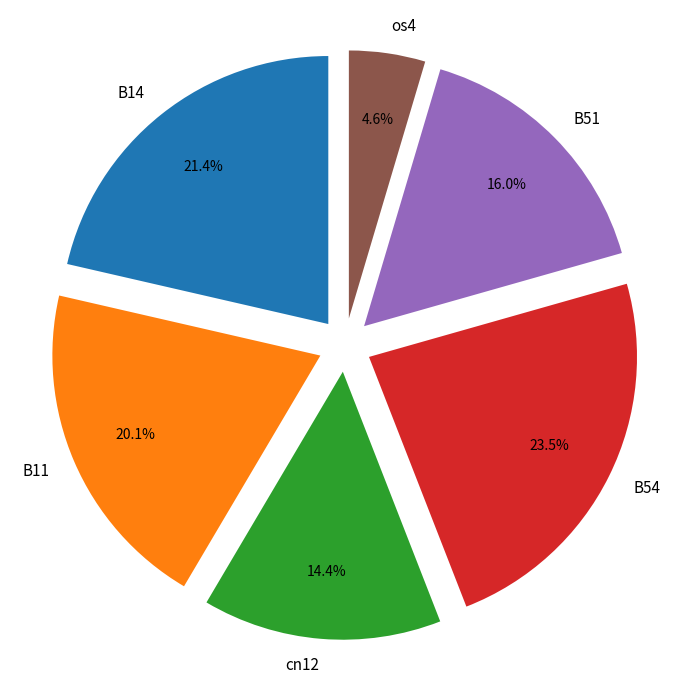

Is there any slice that represents more than half of the pie?

No